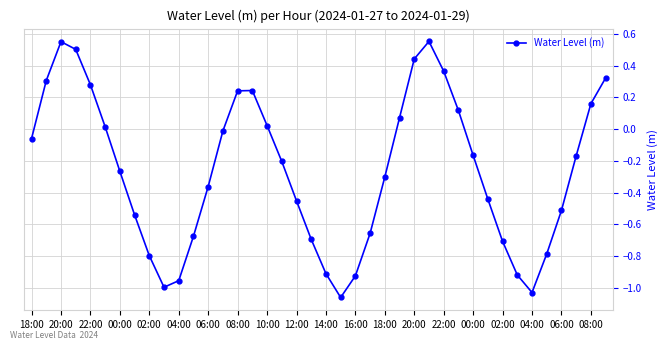

What is the difference between the maximum and minimum values?

1.6